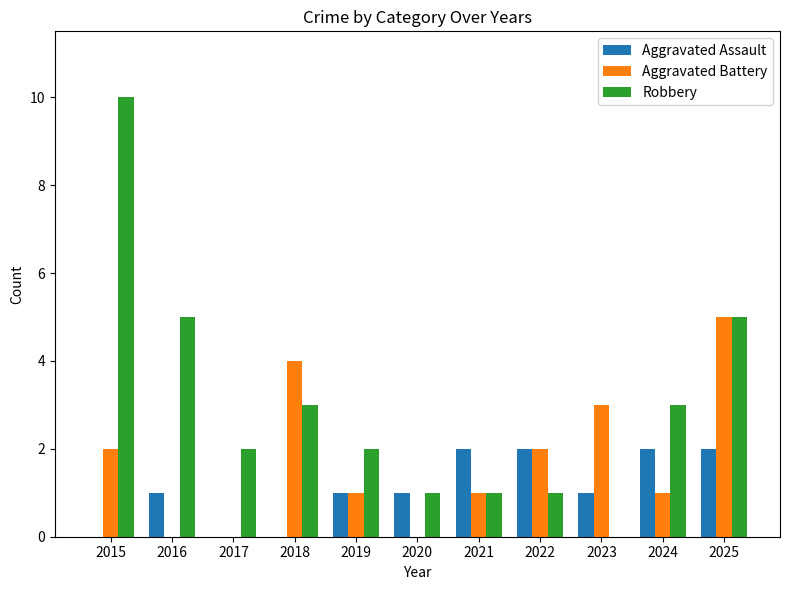

Which series changed the most between 2016 and 2022?

Robbery